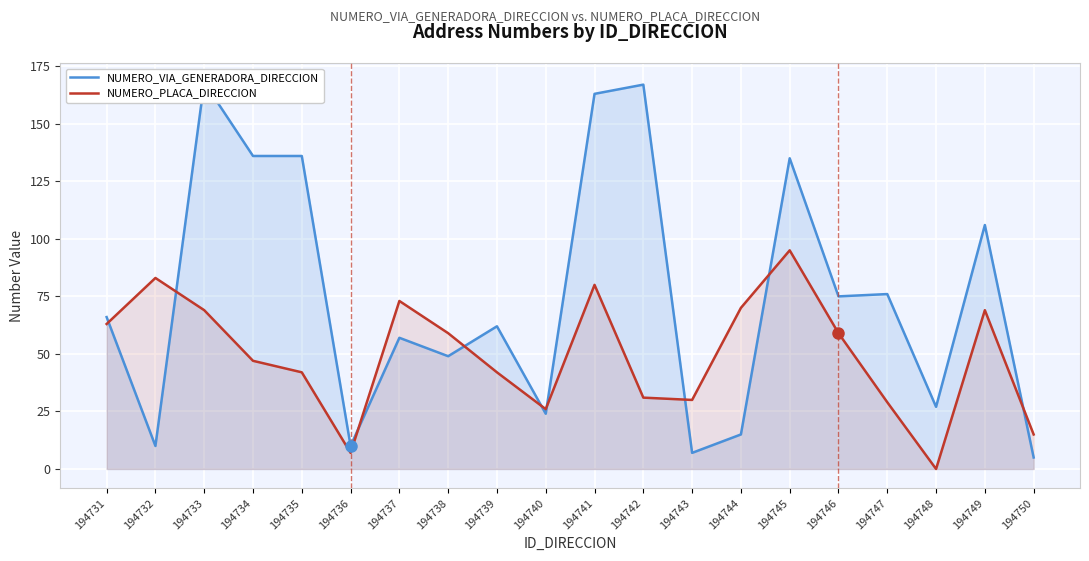

What is the maximum value shown in the chart?

168